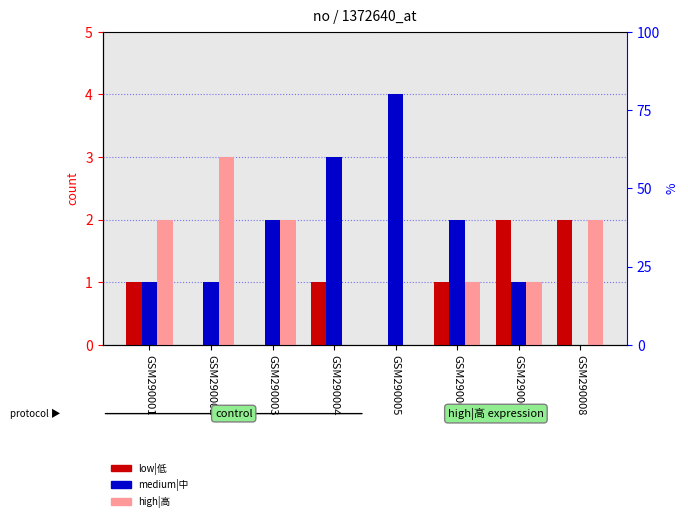

What is the difference between the maximum and minimum values in the high|高 series?

3